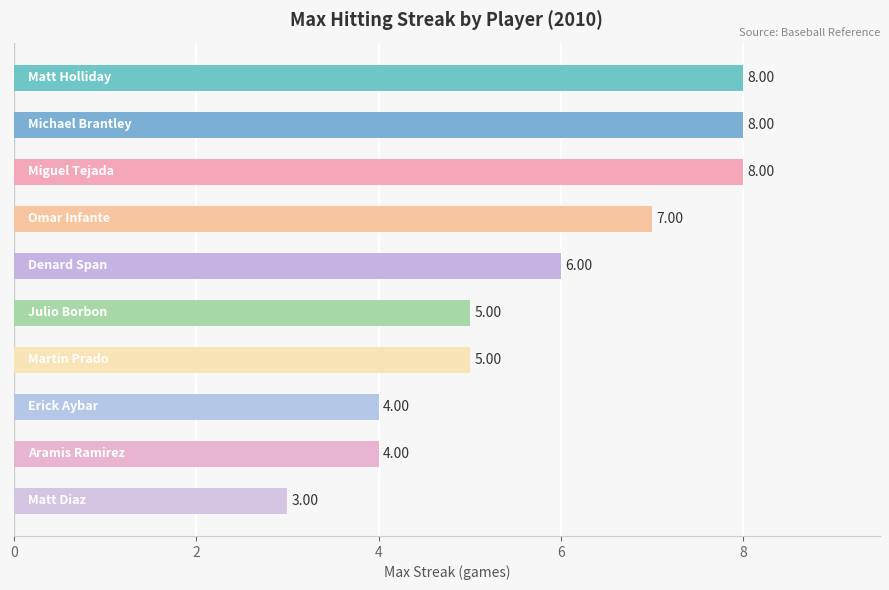

What is the difference between the second highest and second lowest values?

4